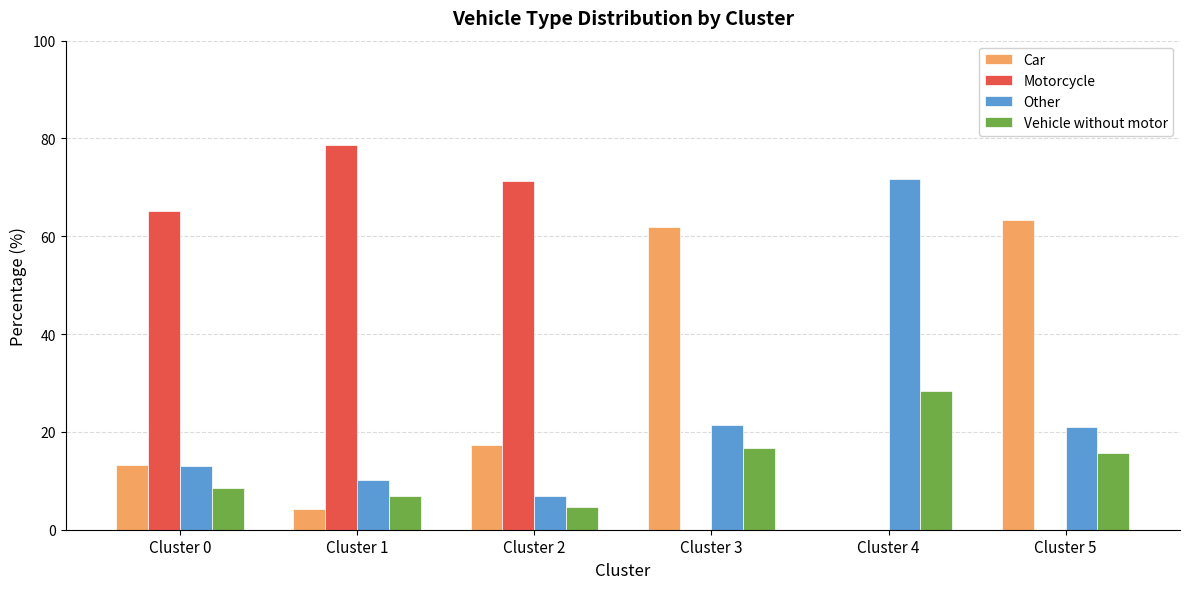

What is the maximum value for Car?

63.4